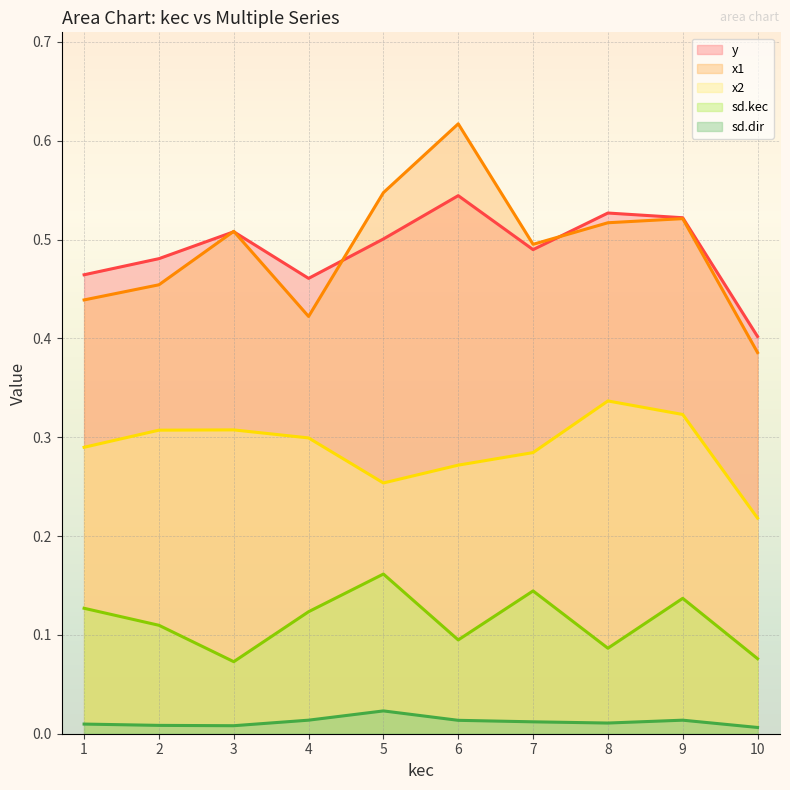

How many lines are shown in the chart?

5